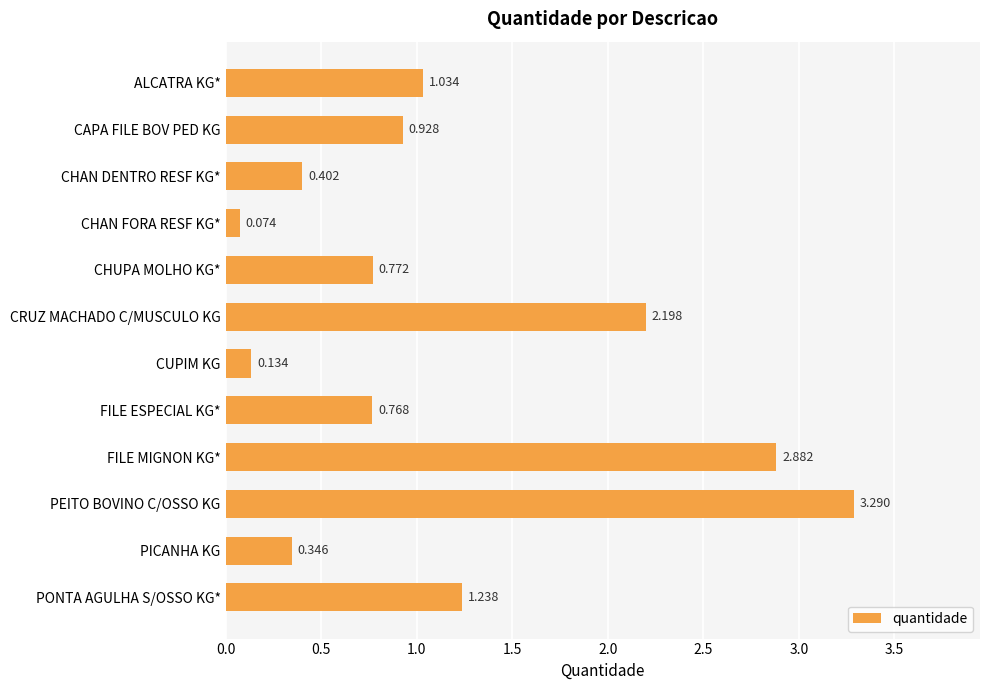

What is the label of the 7th bar from the bottom?

CRUZ MACHADO C/MUSCULO KG